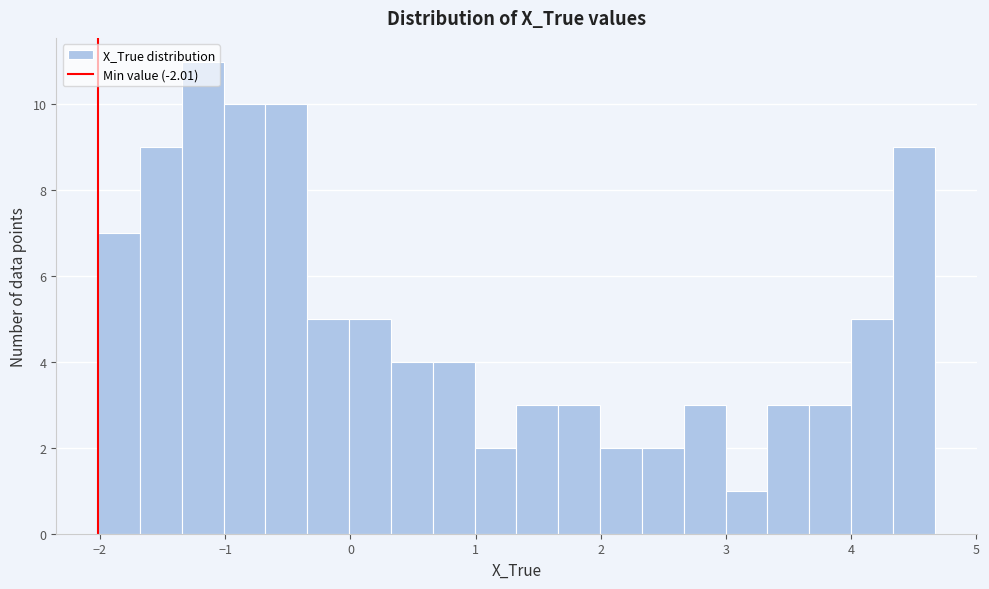

Around what value on the x-axis is the tallest bar? Give the approximate position of its centre, as read against the axis.

-1.2